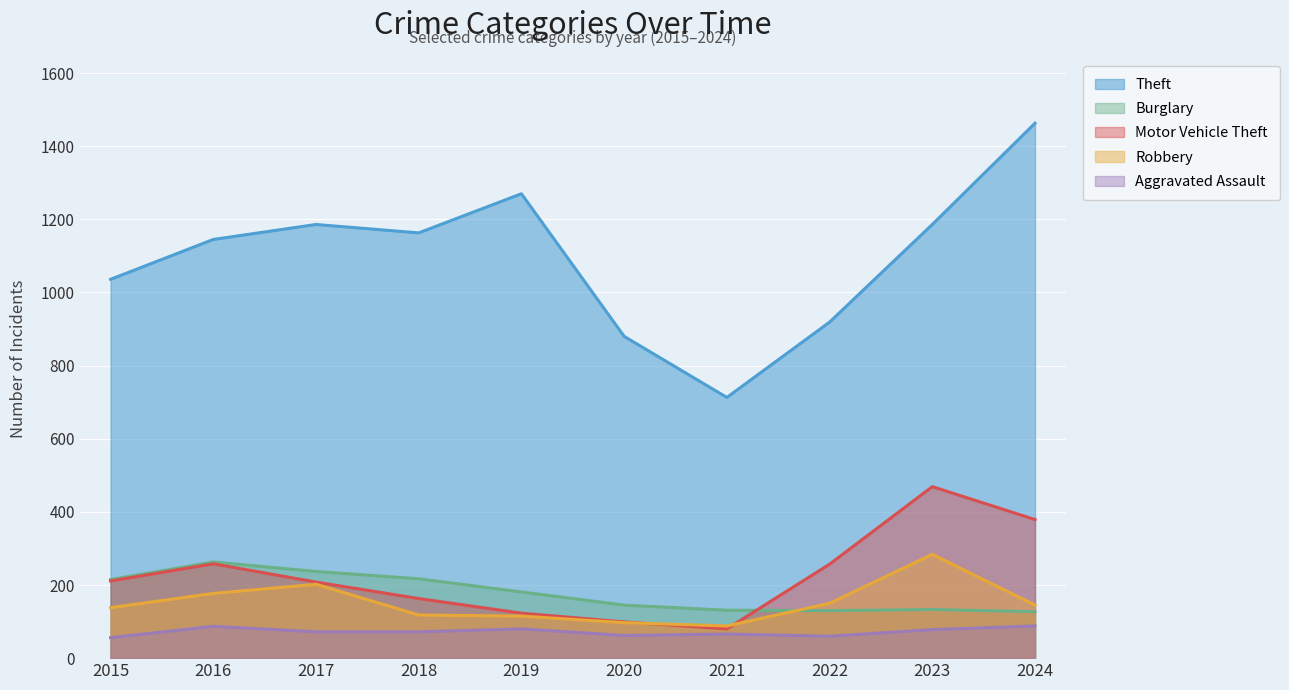

What is the difference between the maximum and minimum values in the Theft series?

750